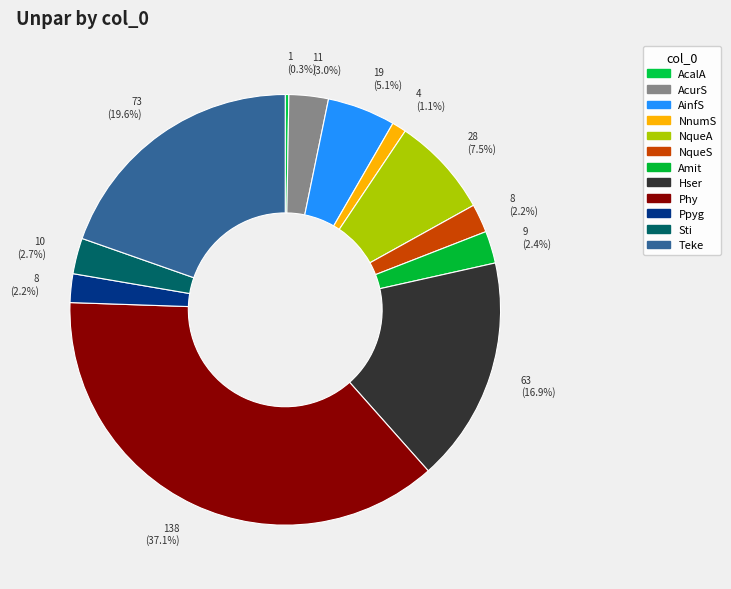

What is the largest slice in the pie chart?

Phy